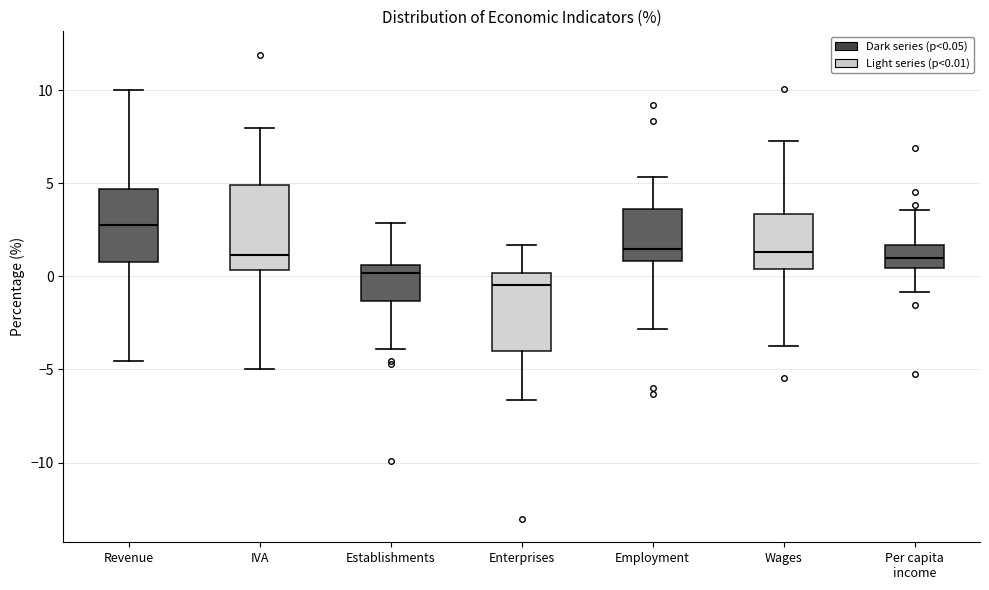

Which box has the lowest median line?

Enterprises